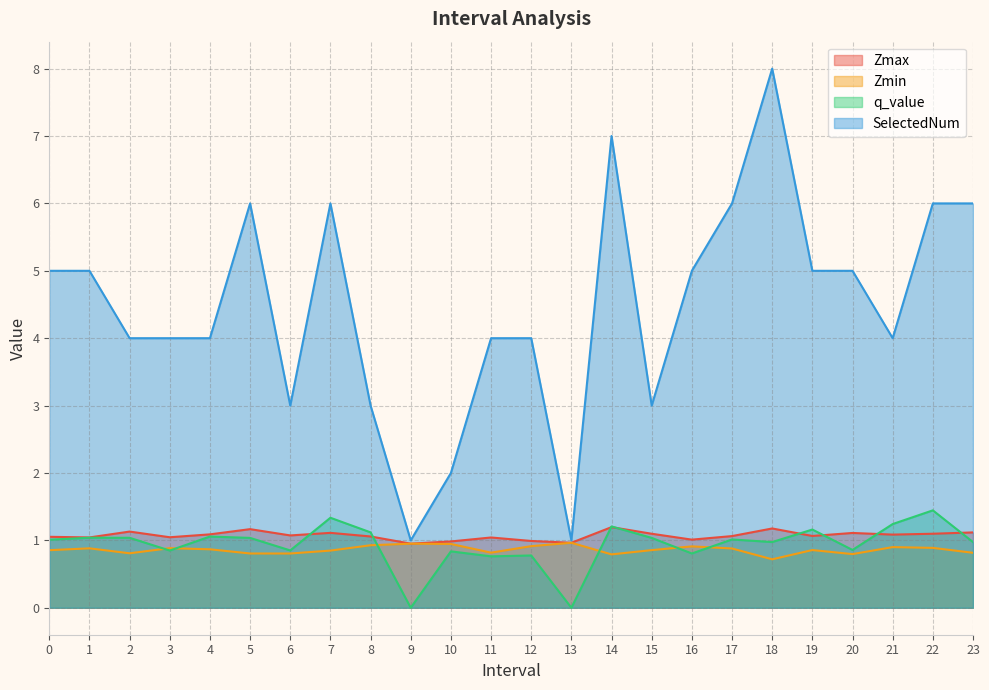

What is the difference between the maximum and minimum values in the Zmax series?

0.2